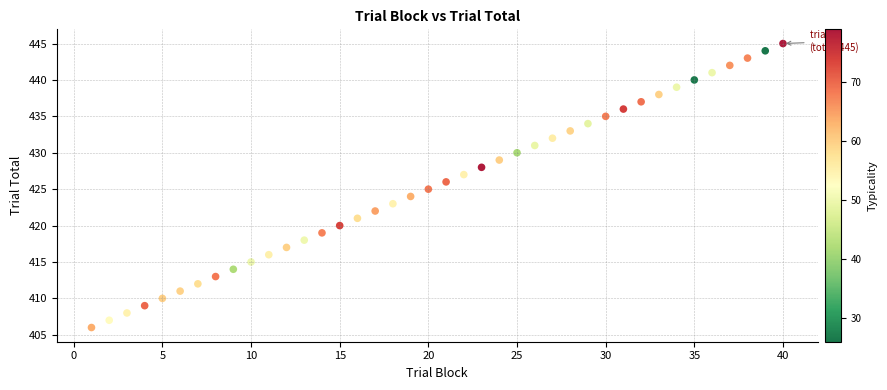

What is the range of Y values (max minus min)?

39